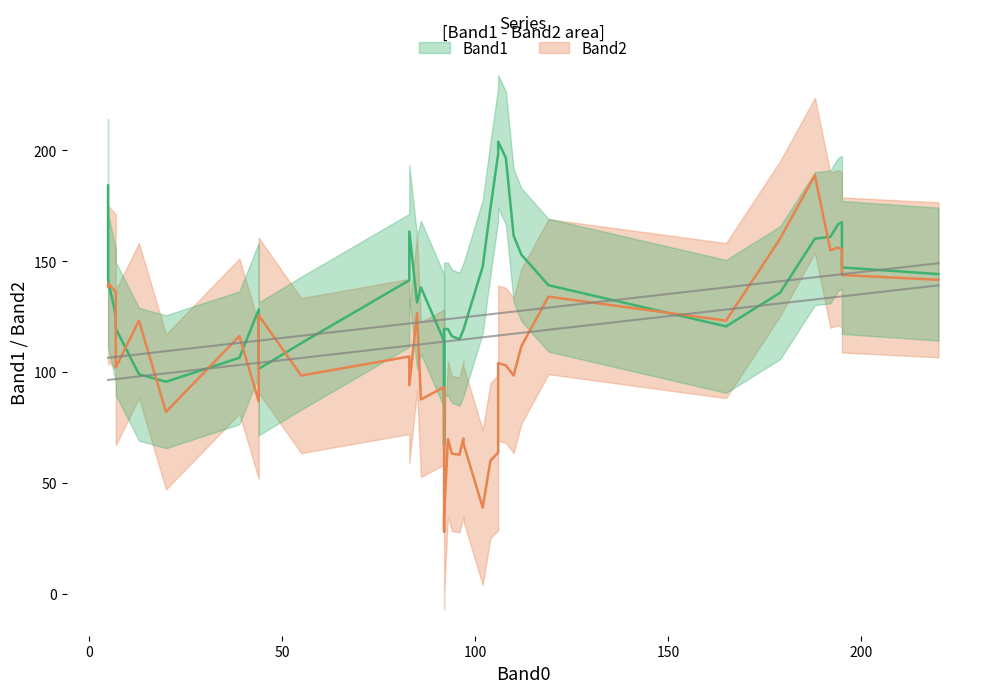

How many data points in Trend +5 are above 124?

20